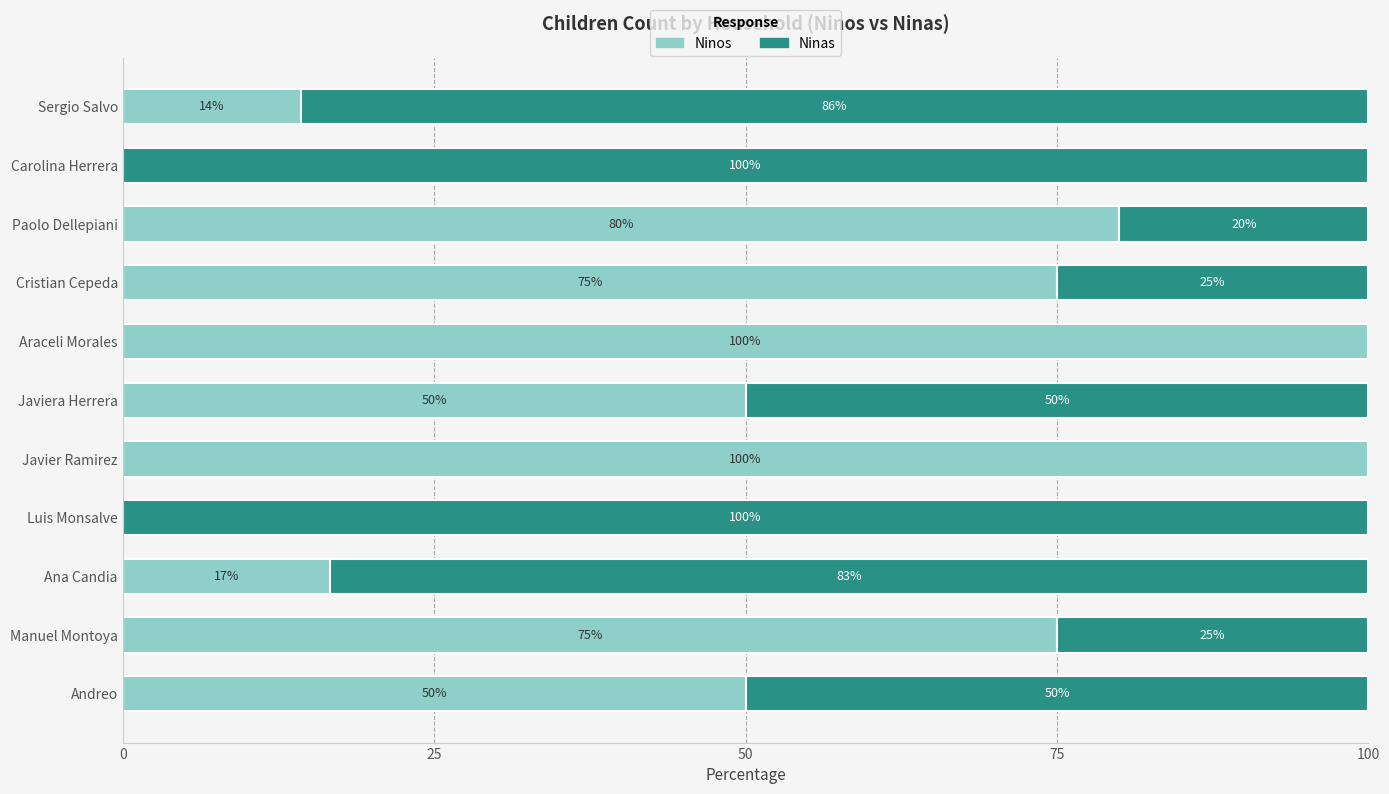

True or false: Ninos has a value of 0.0 at Carolina Herrera.

True